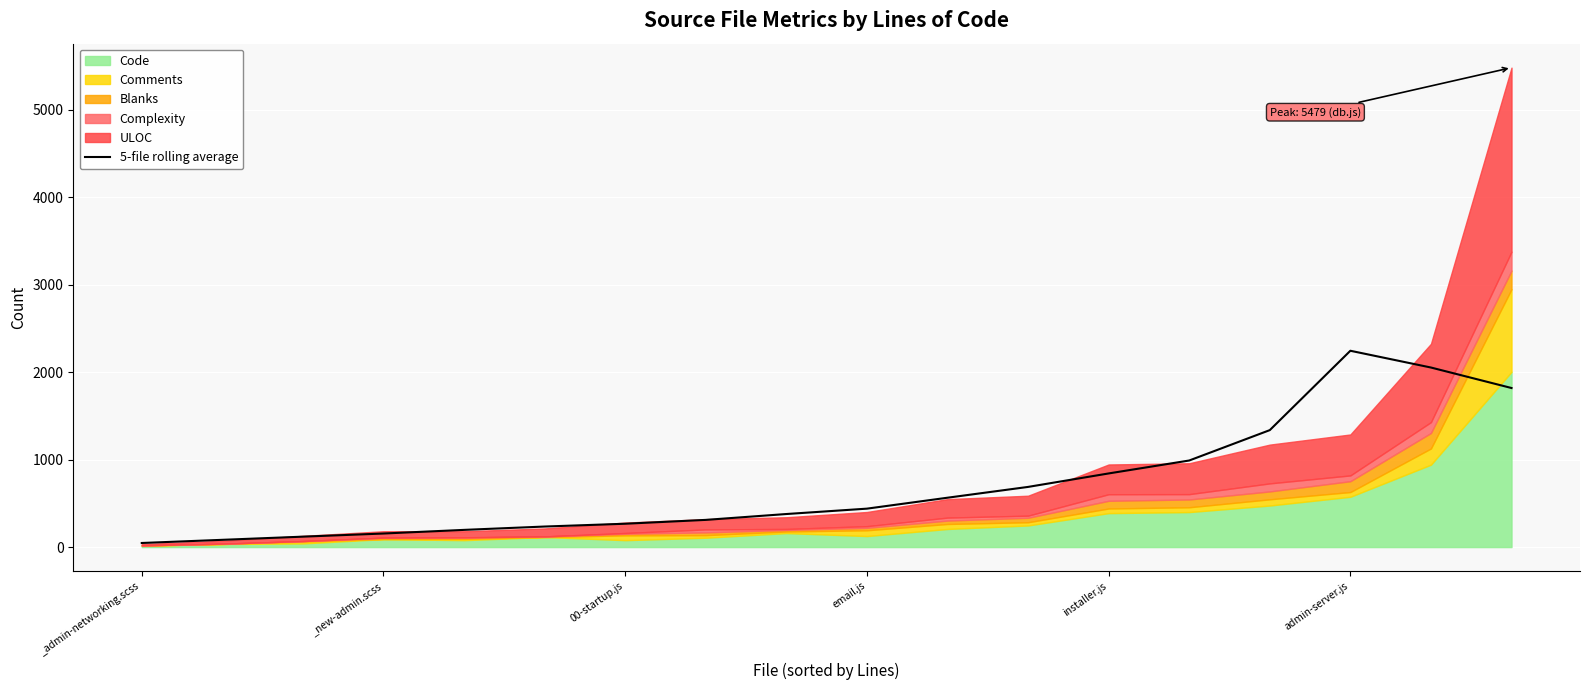

At which label does 5-file rolling average reach its peak?

admin-server.js